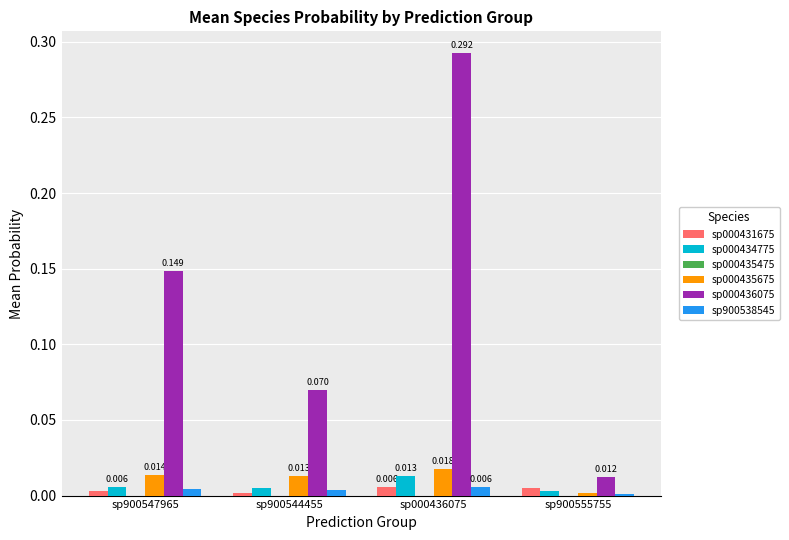

What is the total value across all series at sp900547965?

0.2